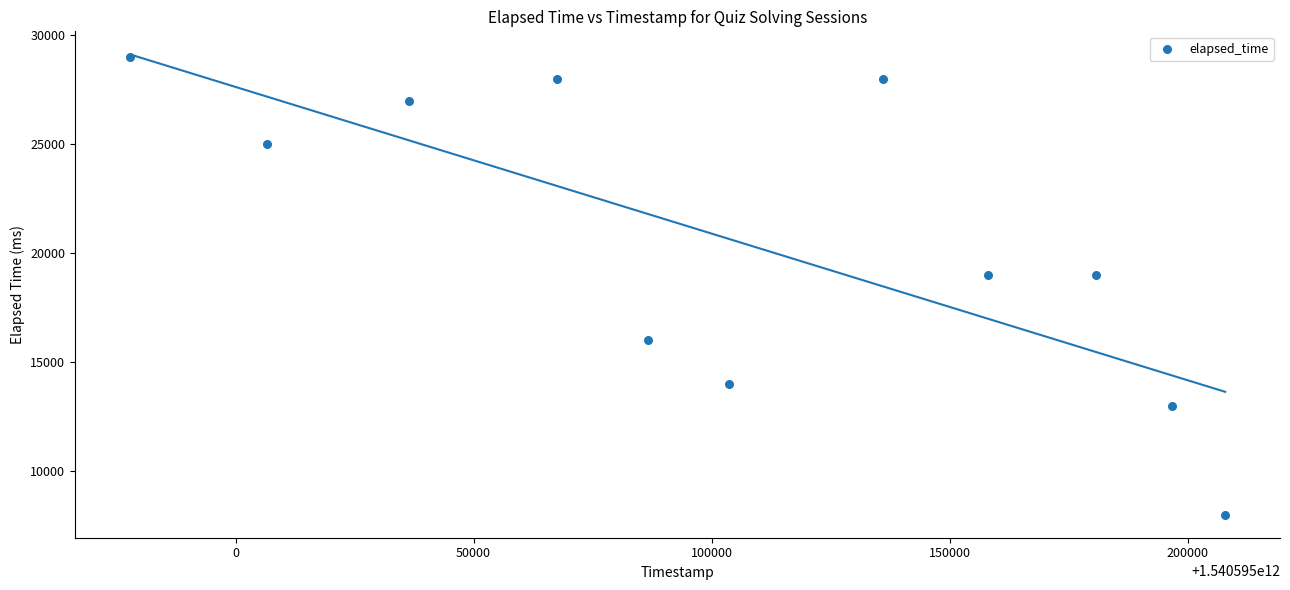

What is the average X value?

1540595105324